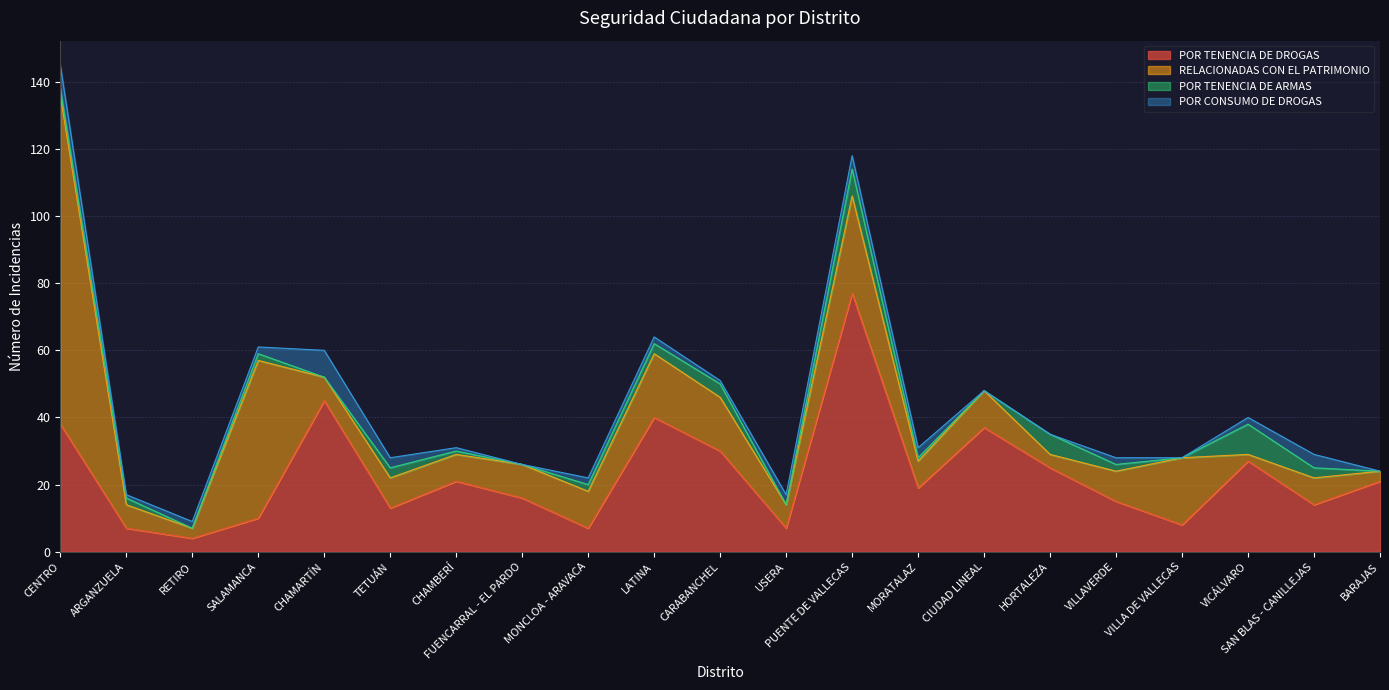

Which series changed the most between LATINA and VILLAVERDE?

POR TENENCIA DE DROGAS